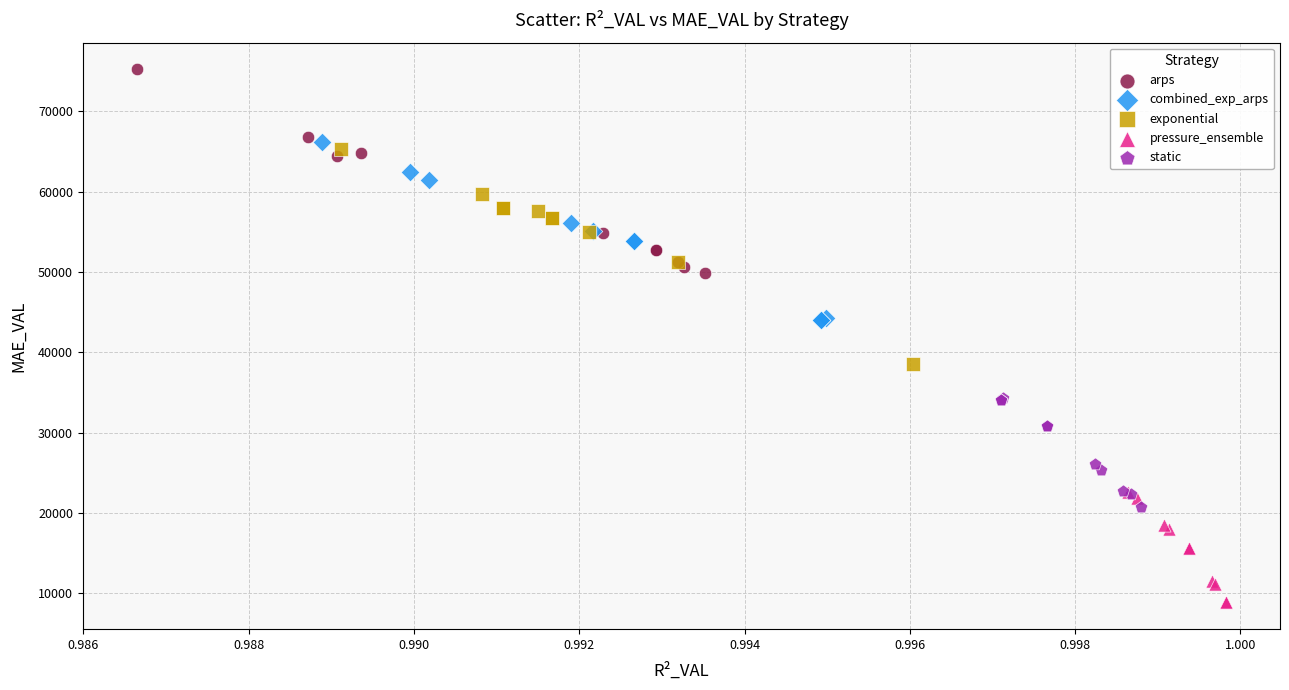

Which series contains the highest Y value?

arps